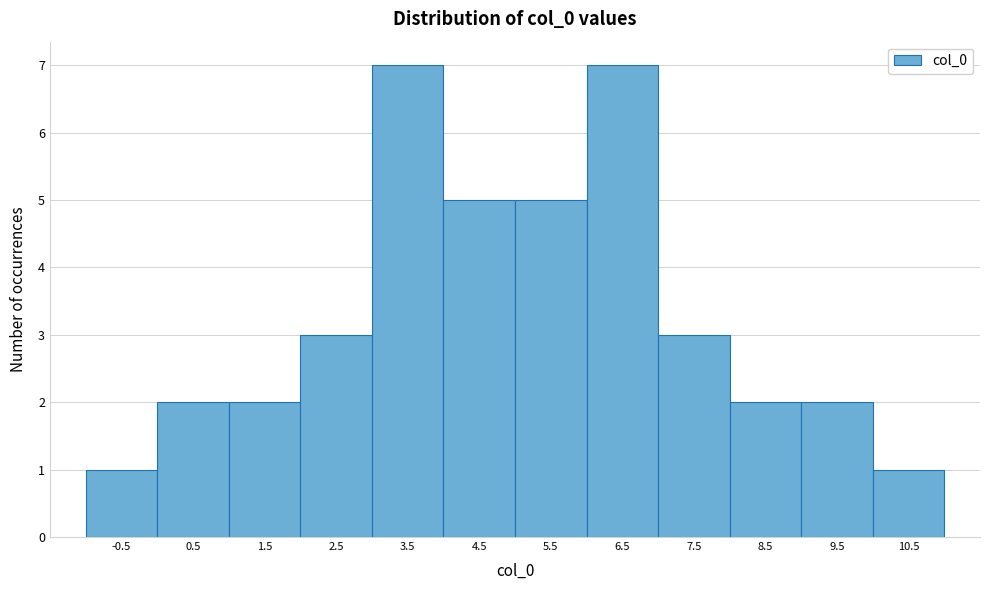

How tall is the bar that spans 1 to 2 on the x-axis? The values are not printed on the chart, so give them approximately, as read against the axis.

2